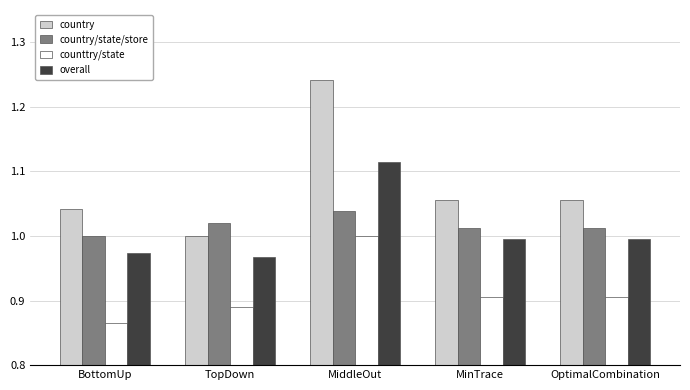

What is the sum of the country values at BottomUp and OptimalCombination?

2.1